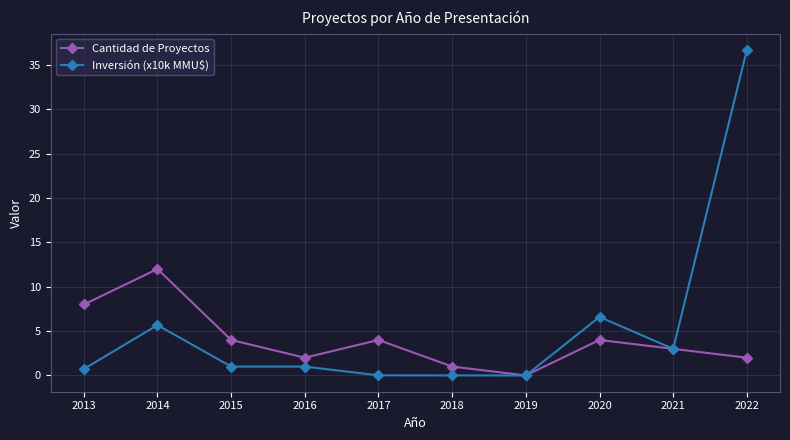

How many values in Cantidad de Proyectos are above zero?

9